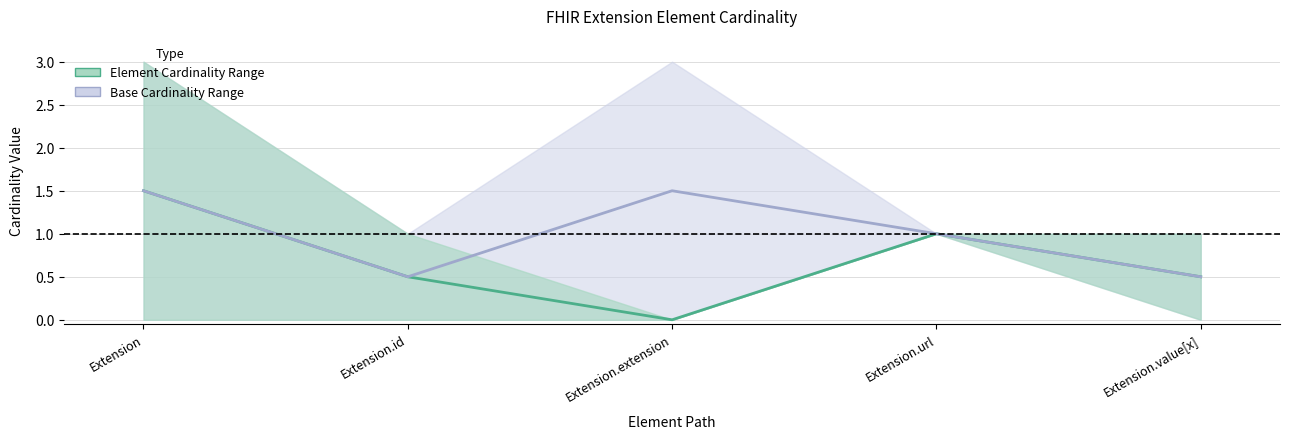

What is the label of the 4th point from the left?

Extension.url